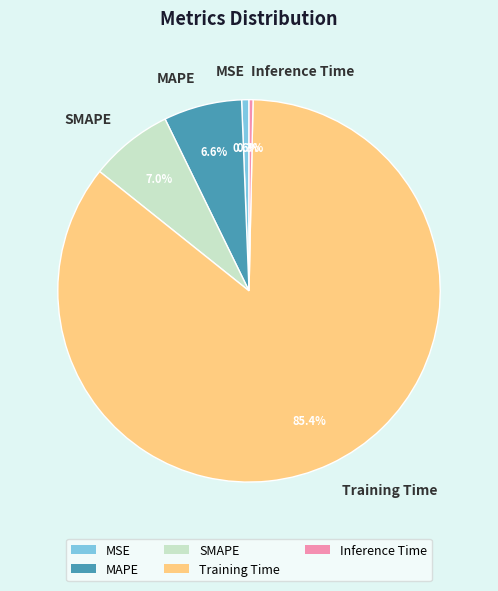

Between Training Time and MSE, which is larger?

Training Time